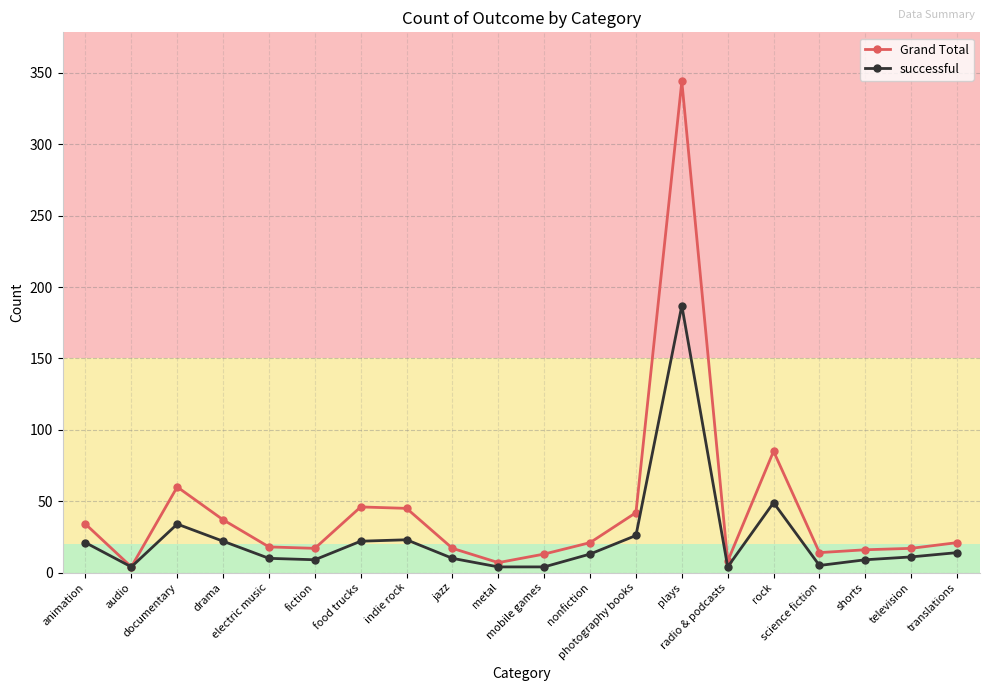

Which series has the largest total across all categories?

Grand Total